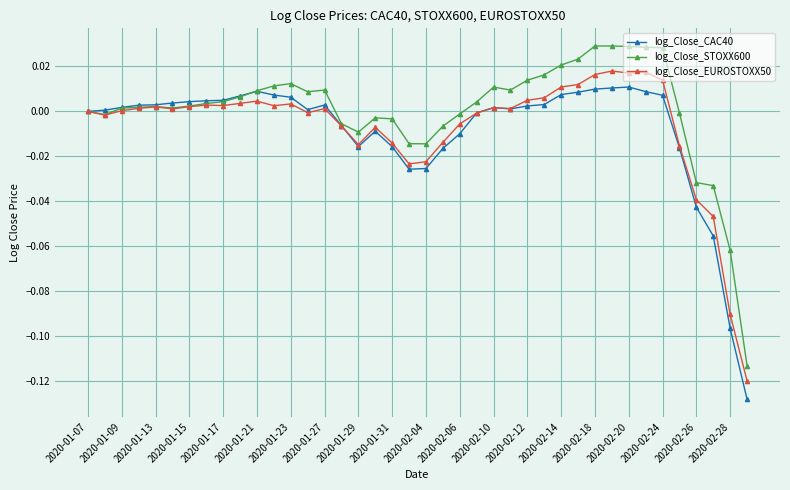

True or false: log_Close_CAC40 has more than 1 points higher than both neighbors.

True